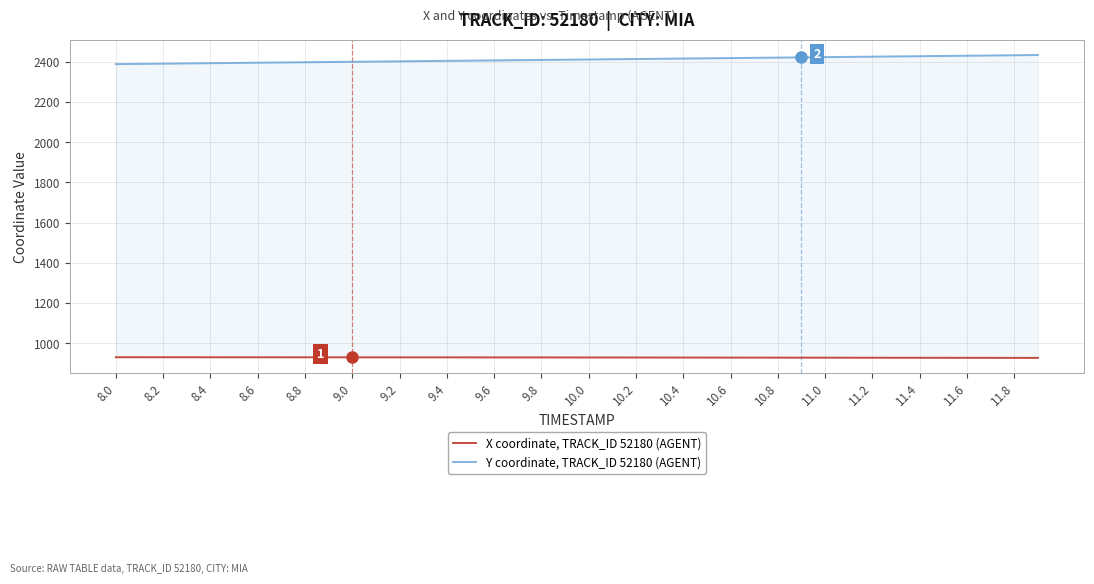

Does the chart display data point markers on the line(s)?

No